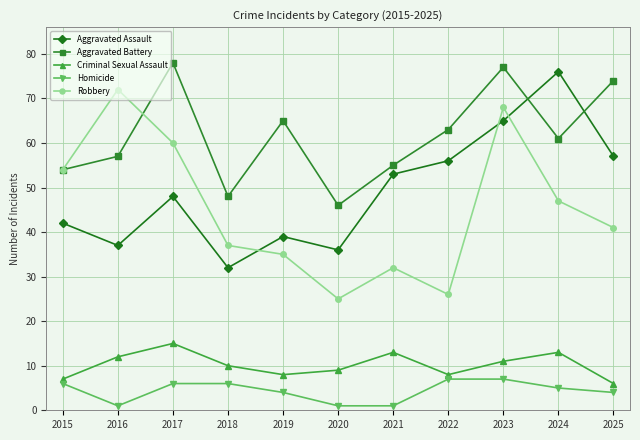

Is this an area chart (filled region under the line)?

No